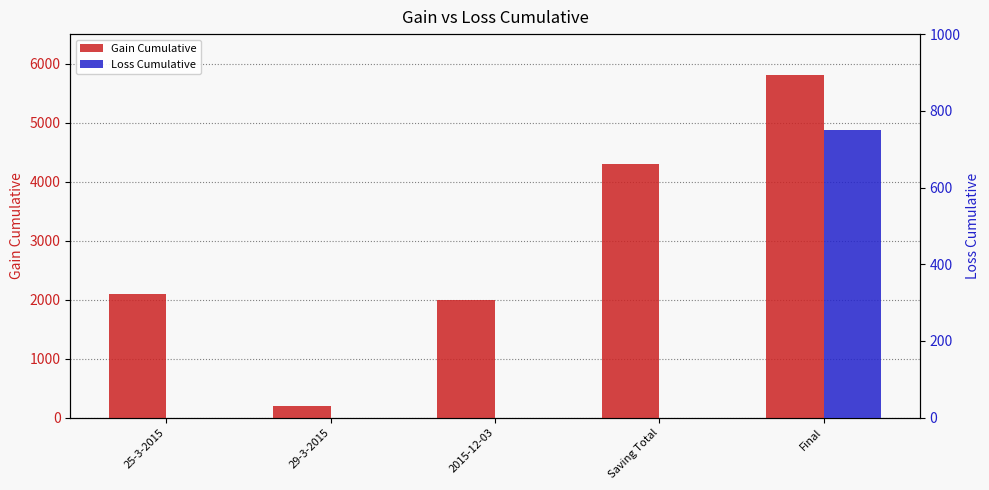

The value of Loss Cumulative at 25-3-2015 is 0. True or false?

True